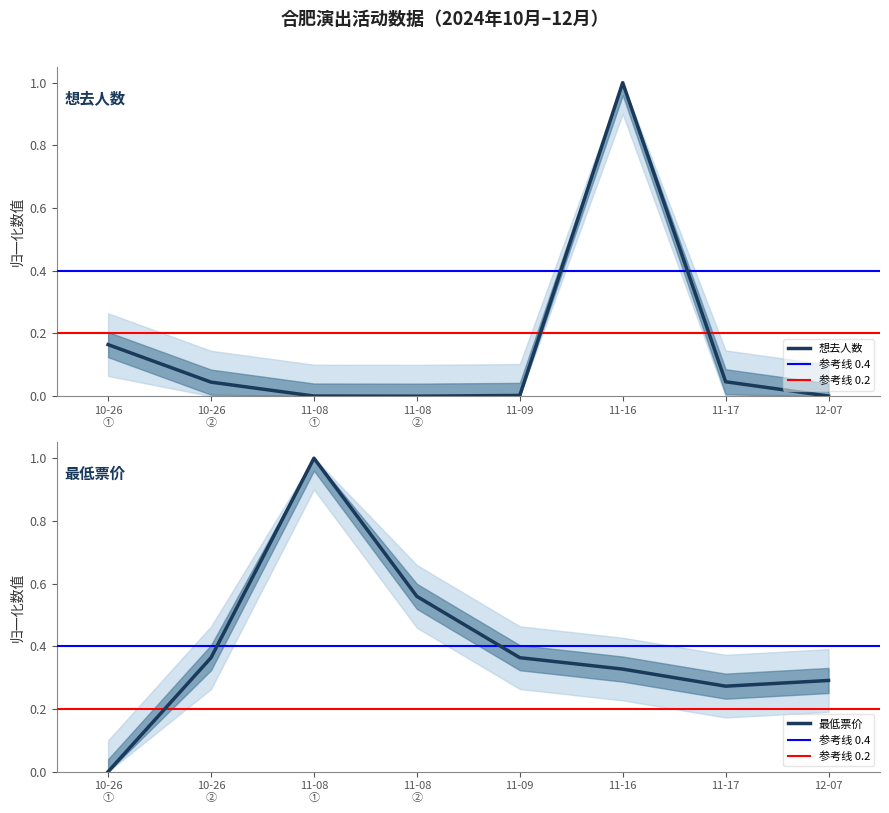

At which label does 想去人数 reach its peak?

11-16